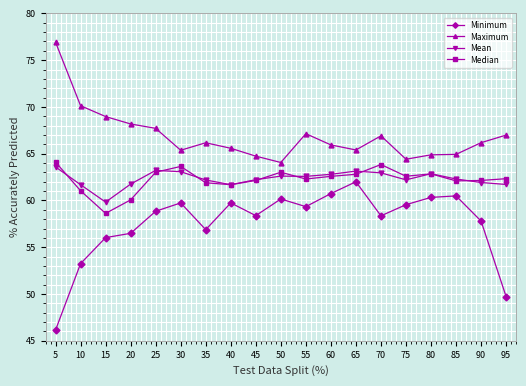

What is the sum of all Mean values?

1184.3